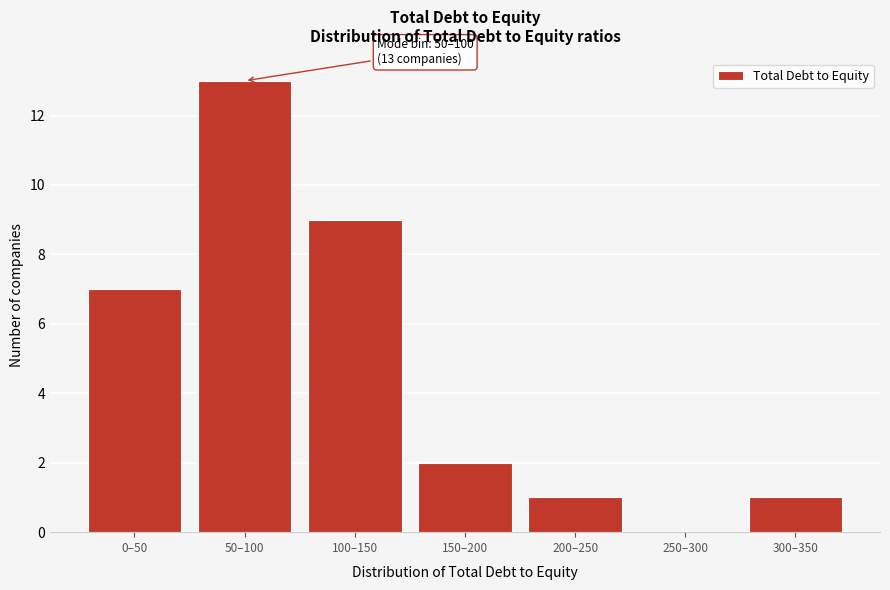

Reading right to left, transcribe all the data shown in this chart.

300–350=1	250–300=0	200–250=1	150–200=2	100–150=9	50–100=13	0–50=7